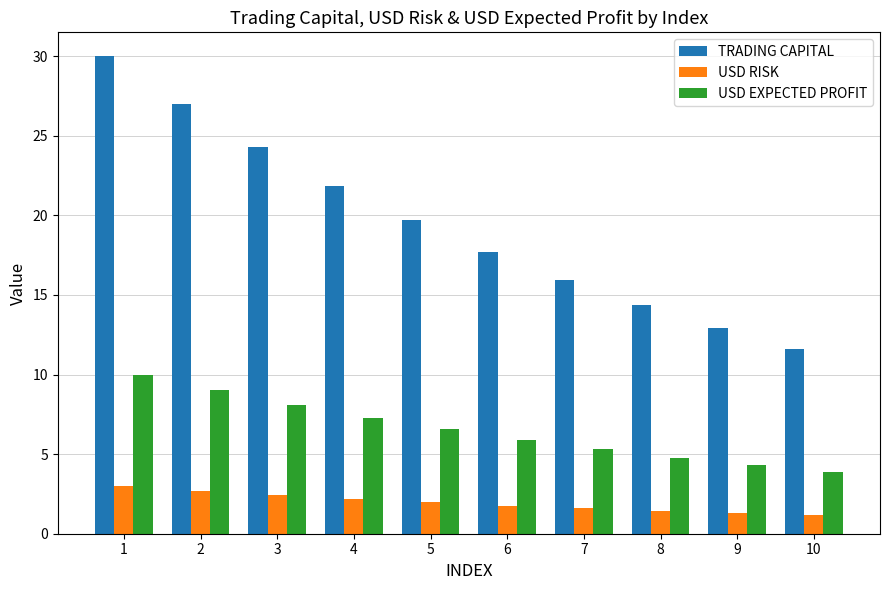

Reading left to right, transcribe all the data shown in this chart.

TRADING CAPITAL: 30.0	27.0	24.3	21.9	19.7	17.7	15.9	14.3	12.9	11.6
USD RISK: 3.0	2.7	2.4	2.2	2.0	1.8	1.6	1.4	1.3	1.2
USD EXPECTED PROFIT: 10.0	9.0	8.1	7.3	6.6	5.9	5.3	4.8	4.3	3.9